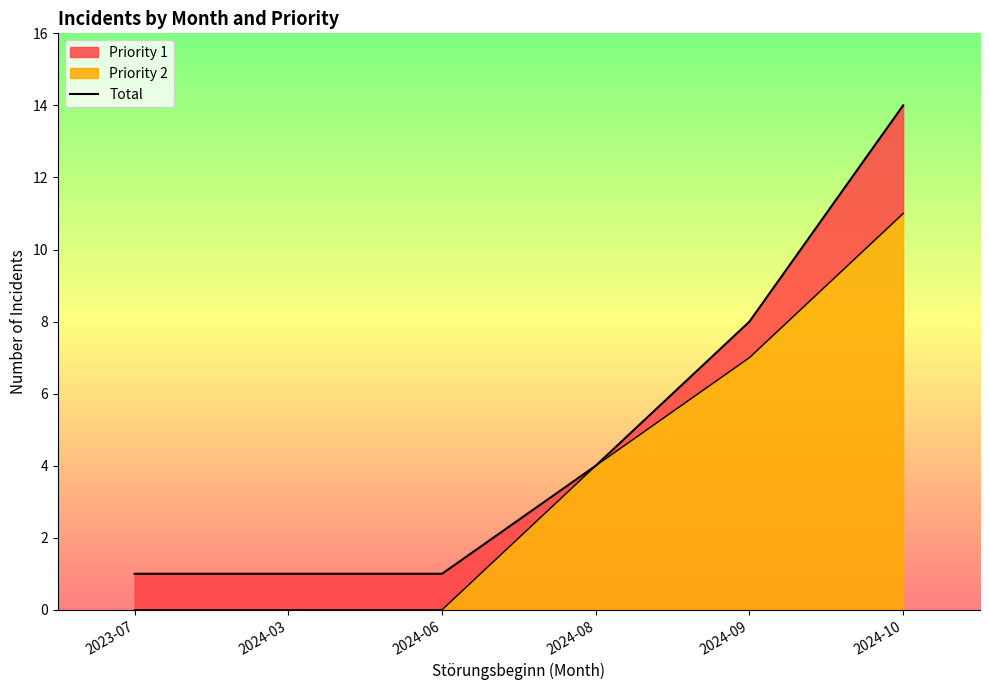

What is the smallest value displayed?

1